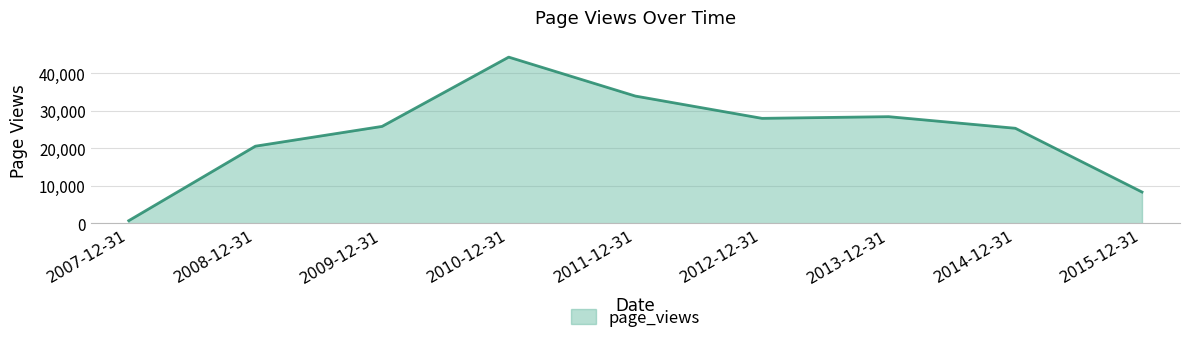

What is the difference between the values at 2013-12-31 and 2014-12-31?

3097